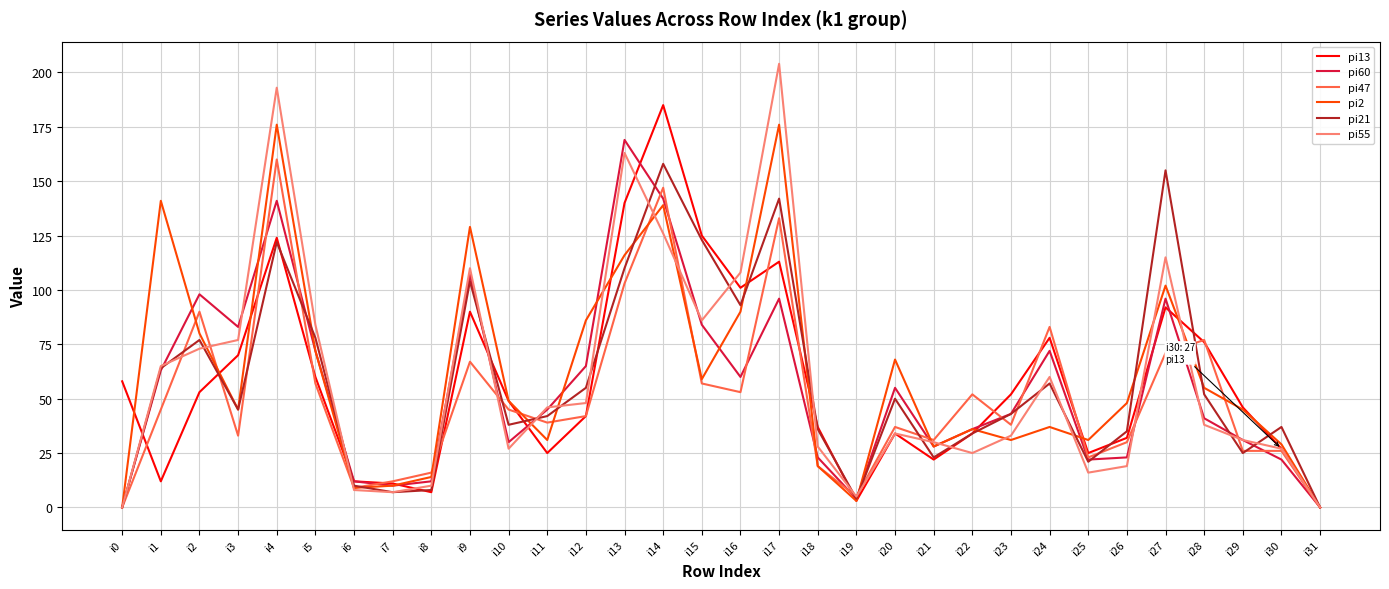

Reading right to left, transcribe all the data shown in this chart.

pi13: i31=0	i30=27	i29=46	i28=76	i27=92	i26=32	i25=25	i24=78	i23=52	i22=34	i21=22	i20=34	i19=3	i18=37	i17=113	i16=101	i15=125	i14=185	i13=140	i12=42	i11=25	i10=49	i9=90	i8=7	i7=11	i6=12	i5=60	i4=124	i3=70	i2=53	i1=12	i0=58
pi60: i31=0	i30=22	i29=31	i28=41	i27=96	i26=23	i25=22	i24=72	i23=43	i22=36	i21=28	i20=55	i19=4	i18=23	i17=96	i16=60	i15=84	i14=142	i13=169	i12=65	i11=45	i10=30	i9=107	i8=12	i7=10	i6=12	i5=72	i4=141	i3=83	i2=98	i1=63	i0=0
pi47: i31=0	i30=26	i29=26	i28=77	i27=71	i26=30	i25=23	i24=83	i23=38	i22=52	i21=31	i20=37	i19=5	i18=19	i17=133	i16=53	i15=57	i14=147	i13=103	i12=42	i11=39	i10=45	i9=67	i8=16	i7=12	i6=9	i5=57	i4=160	i3=33	i2=90	i1=45	i0=0
pi2: i31=0	i30=29	i29=45	i28=55	i27=102	i26=48	i25=31	i24=37	i23=31	i22=36	i21=28	i20=68	i19=3	i18=19	i17=176	i16=90	i15=59	i14=139	i13=116	i12=86	i11=31	i10=49	i9=129	i8=14	i7=10	i6=9	i5=72	i4=176	i3=45	i2=80	i1=141	i0=0
pi21: i31=0	i30=37	i29=25	i28=52	i27=155	i26=35	i25=21	i24=57	i23=43	i22=34	i21=23	i20=50	i19=4	i18=36	i17=142	i16=93	i15=123	i14=158	i13=110	i12=55	i11=42	i10=38	i9=104	i8=8	i7=7	i6=10	i5=78	i4=122	i3=45	i2=77	i1=64	i0=0
pi55: i31=0	i30=27	i29=31	i28=38	i27=115	i26=19	i25=16	i24=60	i23=33	i22=25	i21=30	i20=34	i19=5	i18=28	i17=204	i16=108	i15=86	i14=126	i13=163	i12=48	i11=46	i10=27	i9=110	i8=10	i7=7	i6=8	i5=84	i4=193	i3=77	i2=73	i1=65	i0=0